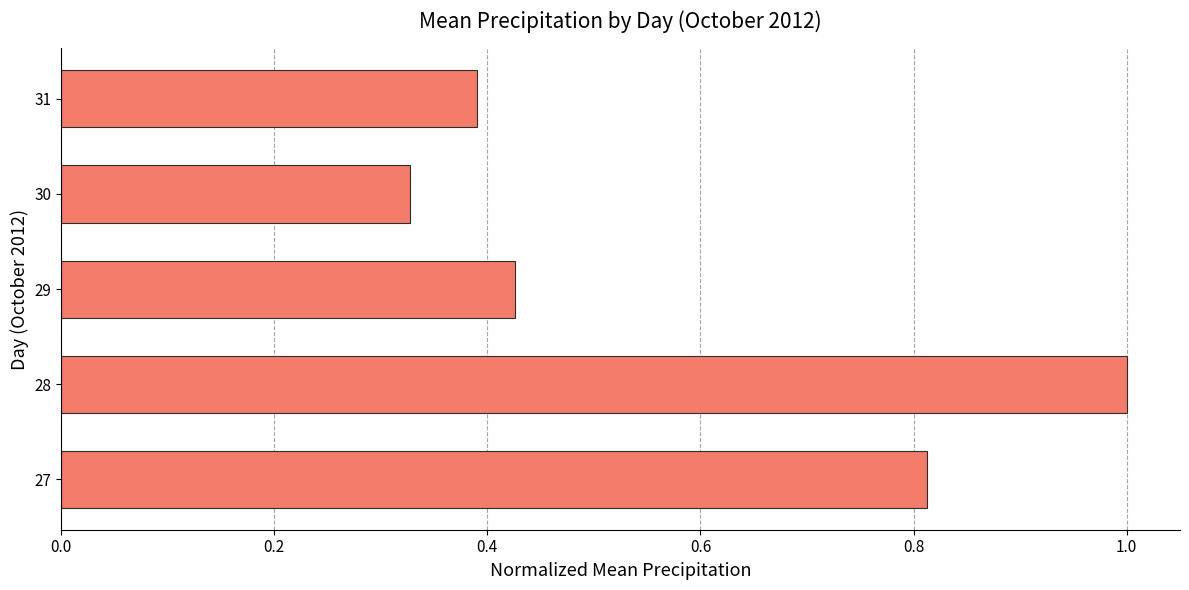

Between 28 and 29, which is larger?

28